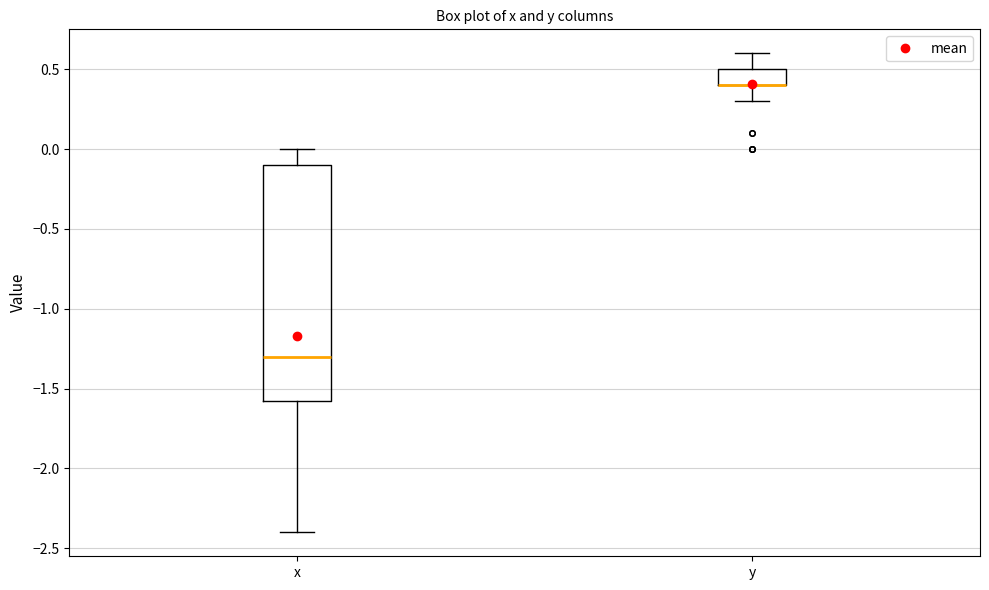

Where does the lower whisker of the box for y end on the y-axis? The values are not printed on the chart, so give them approximately, as read against the axis.

0.30